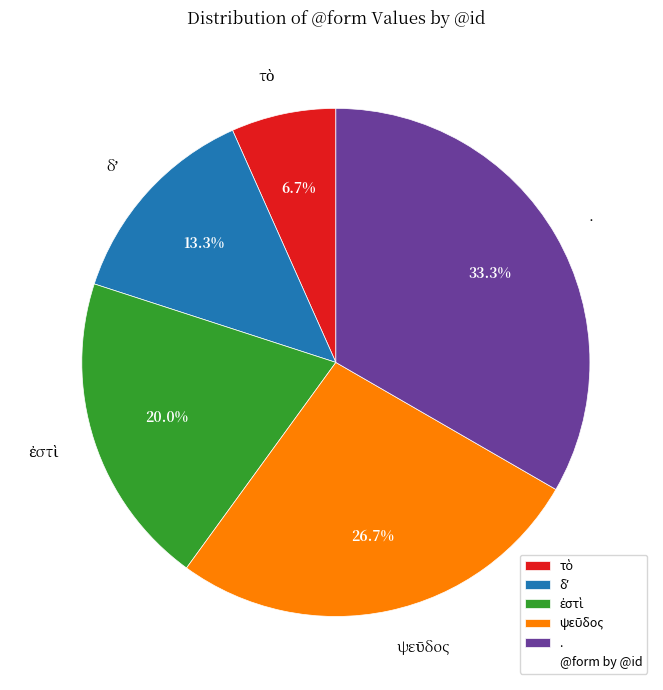

Is there a majority slice in this chart?

No